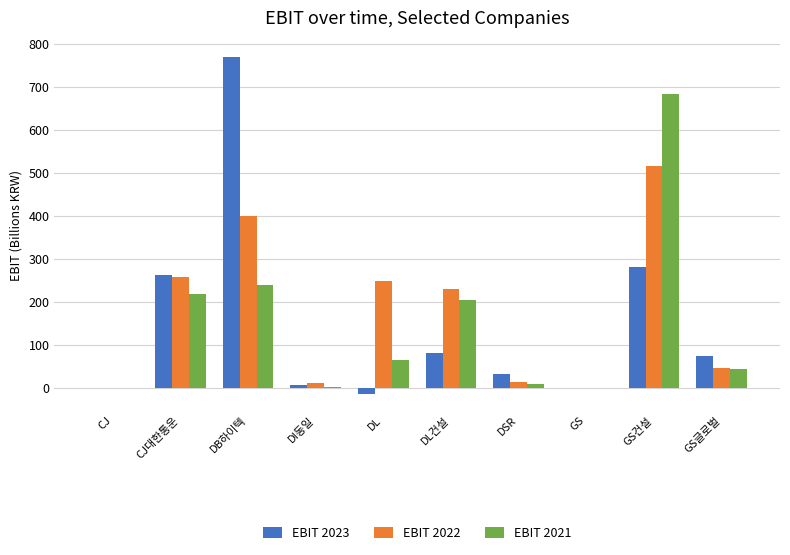

What is the average value of the EBIT 2023 series?

148.9